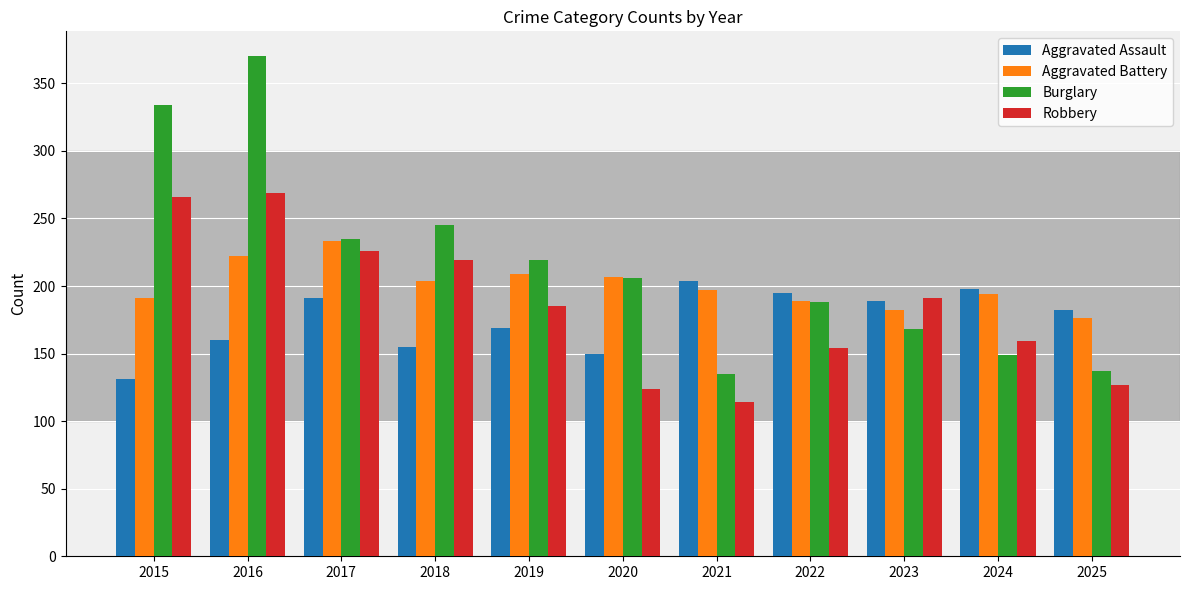

List the series in order of their overall mean, highest first.

Burglary, Aggravated Battery, Robbery, Aggravated Assault